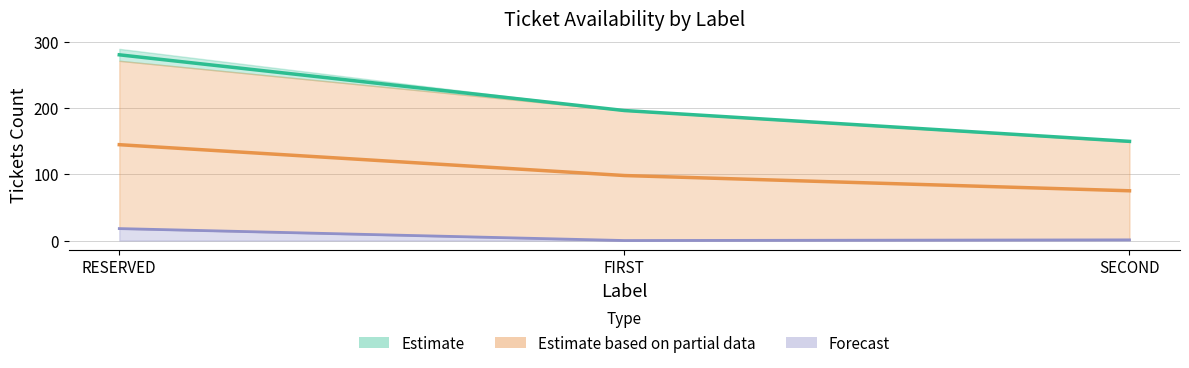

Where is sTotalTickets nearest to the value 109?

FIRST